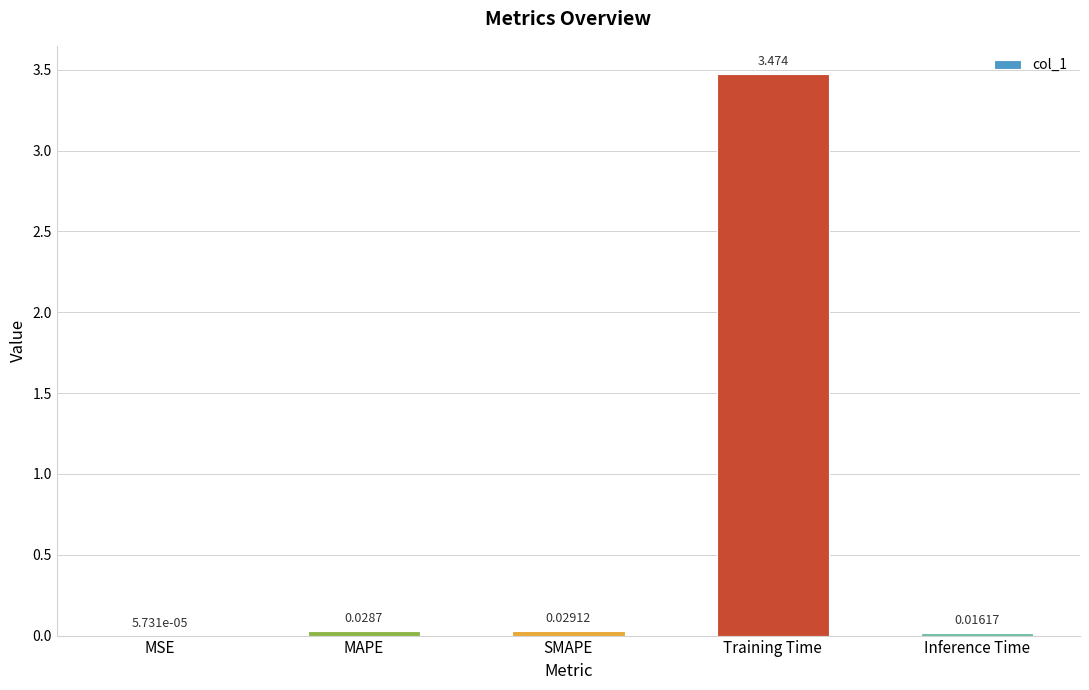

Which has a higher value, Training Time or MAPE?

Training Time